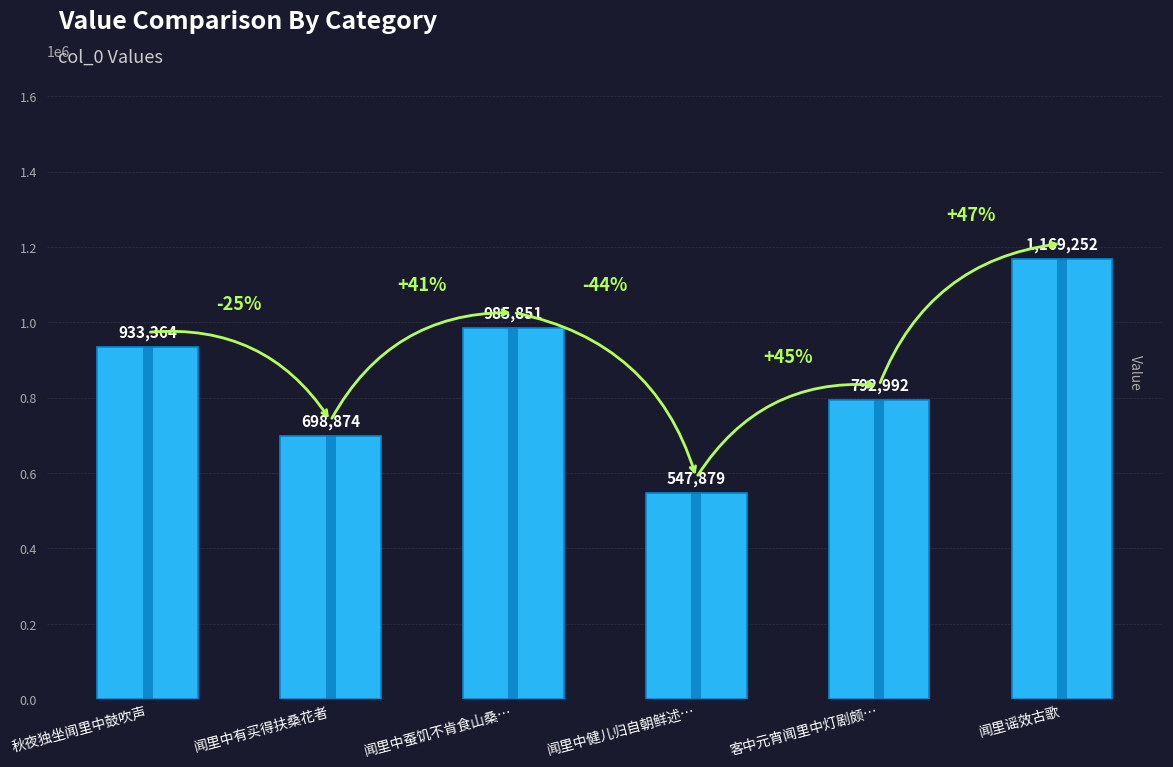

What position from the right is 闻里中健儿归自朝鲜述…?

3